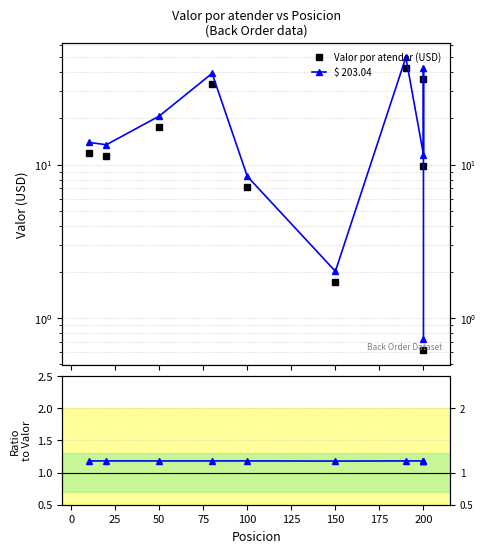

Reading left to right, transcribe all the data shown in this chart.

Valor por atender (USD): 11.8	11.4	17.6	33.3	7.1	1.7	42.4	9.9	36.3	0.6
$ 203.04: 14.0	13.5	20.7	39.3	8.4	2.0	50.0	11.6	42.8	0.7
$ 203.04 / Valor: 1.2	1.2	1.2	1.2	1.2	1.2	1.2	1.2	1.2	1.2